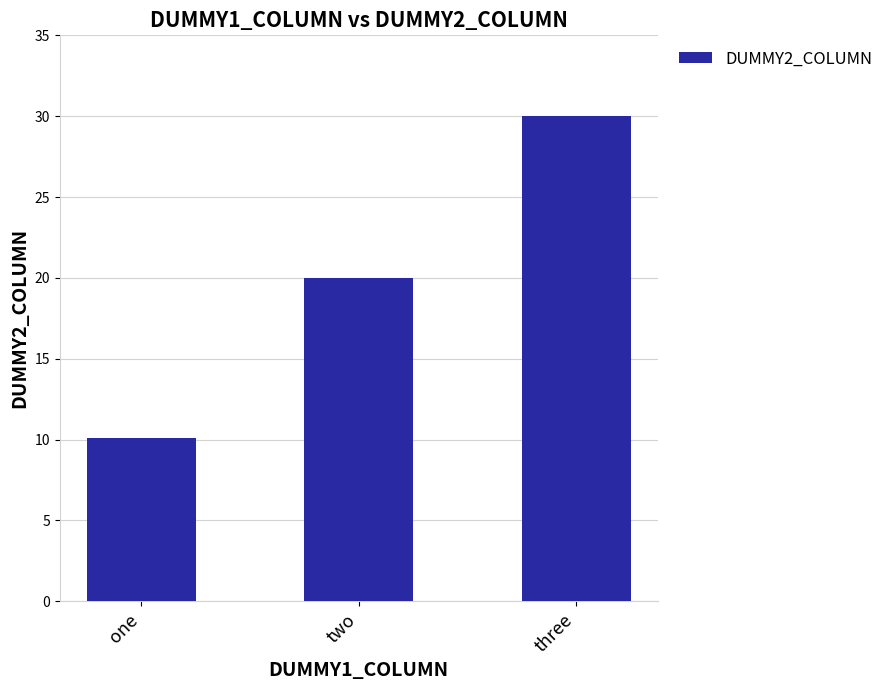

Reading right to left, extract all data points from this chart.

three=30.0	two=20.0	one=10.1